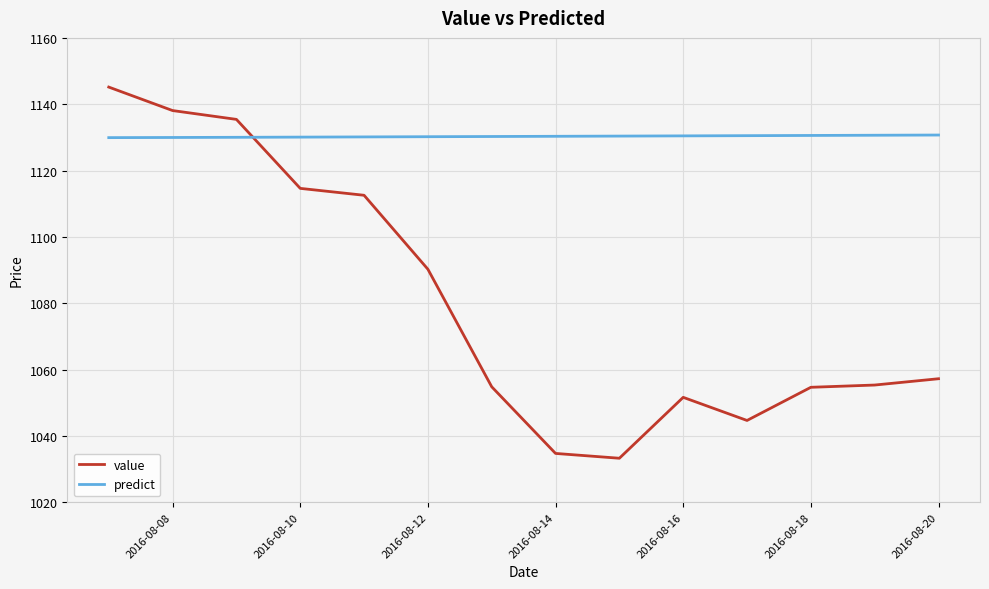

What is the difference between the maximum and minimum values in the value series?

111.9